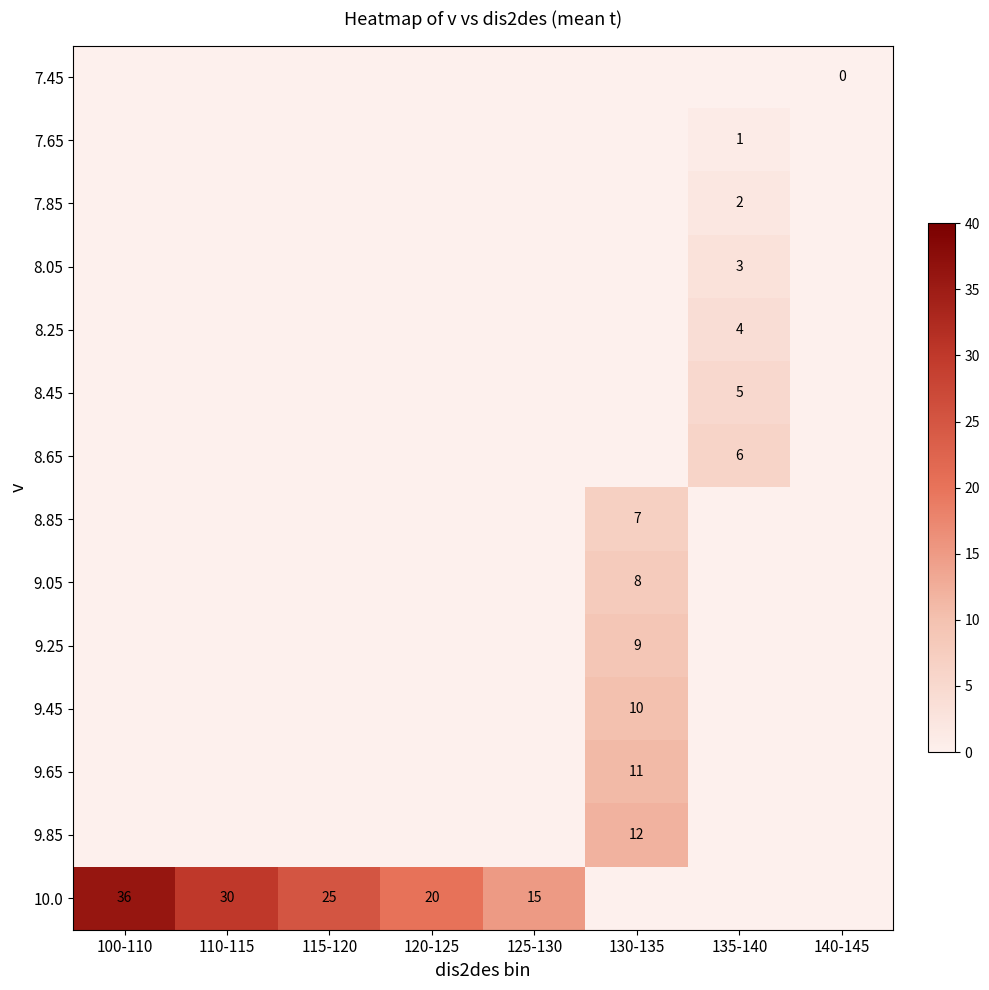

Which series has the widest spread of values?

10.0